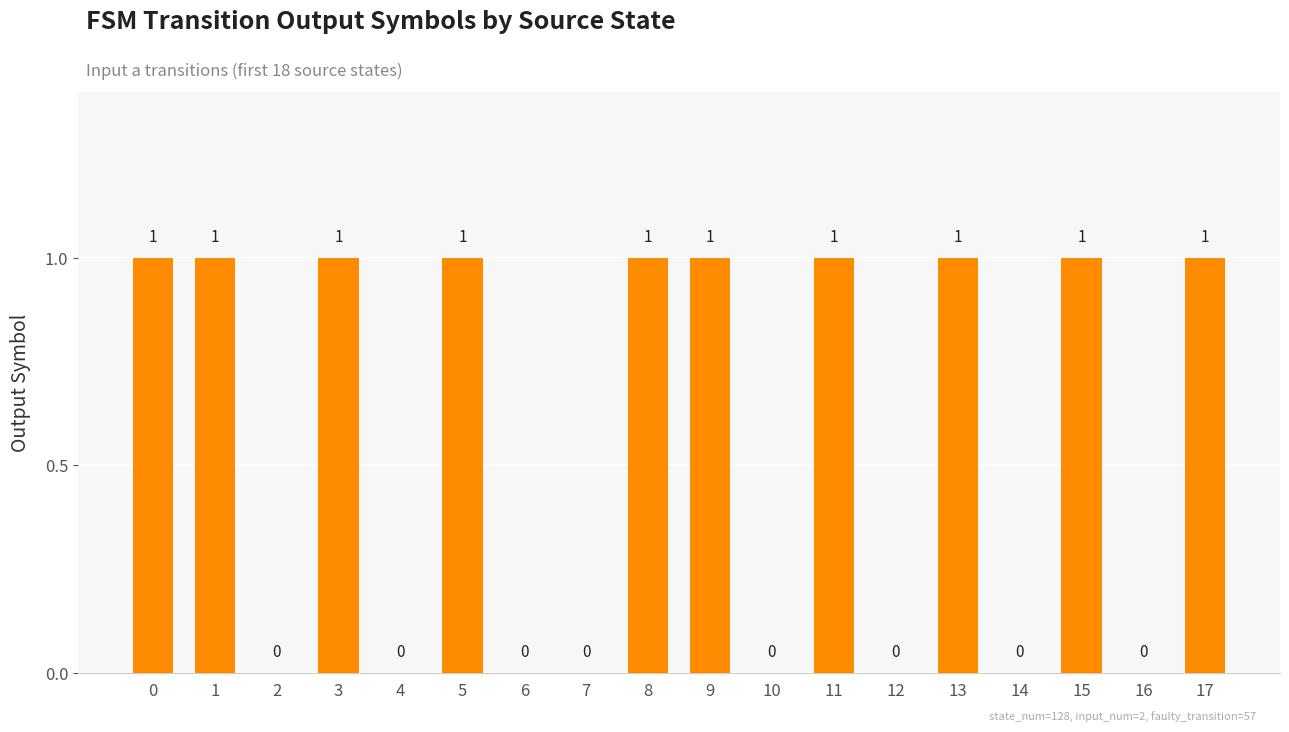

What is the difference between the values at 4 and 9?

1